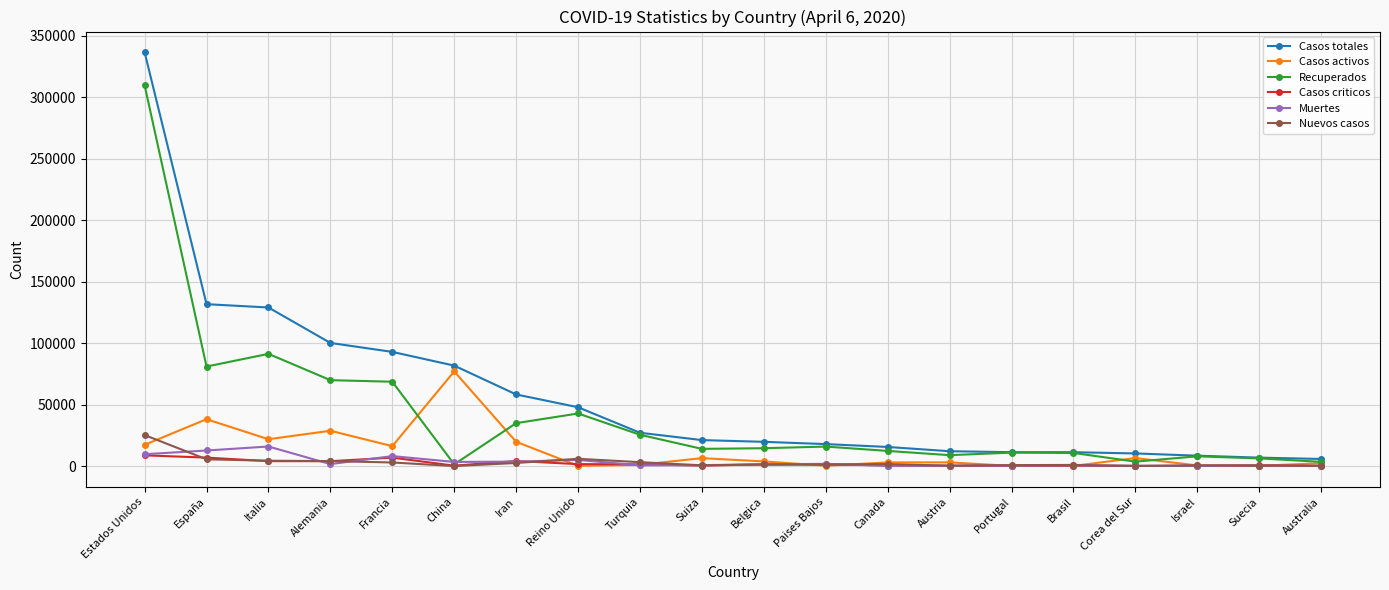

Which series has the largest range (max minus min)?

Casos totales